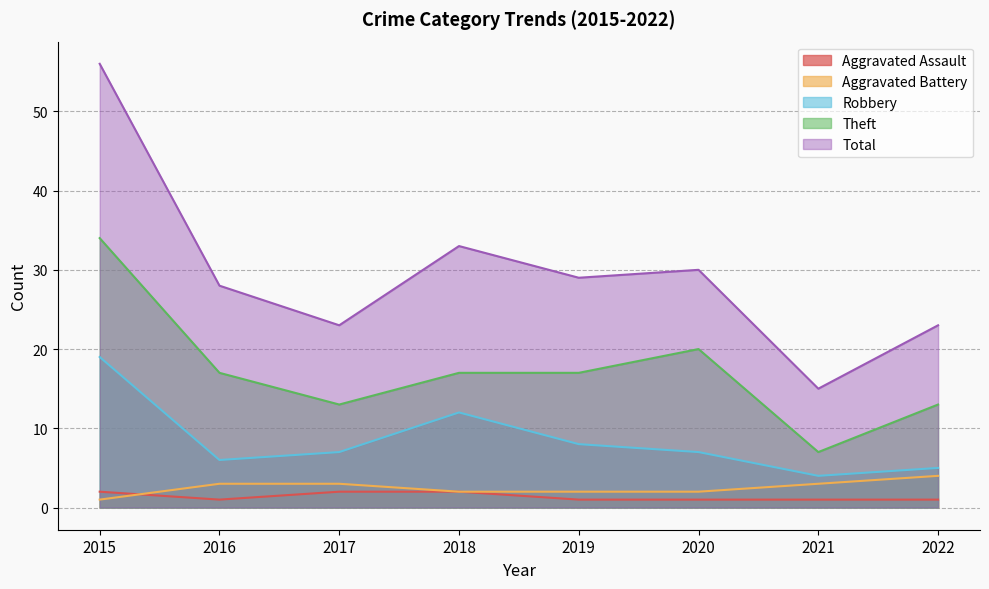

What is the difference between the maximum and minimum values in the Aggravated Assault series?

1